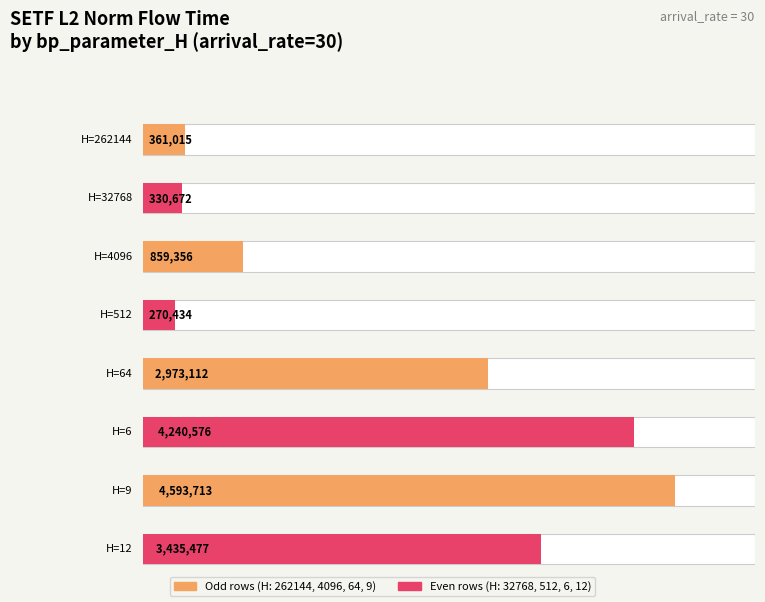

How many data points are less than 2973112?

4